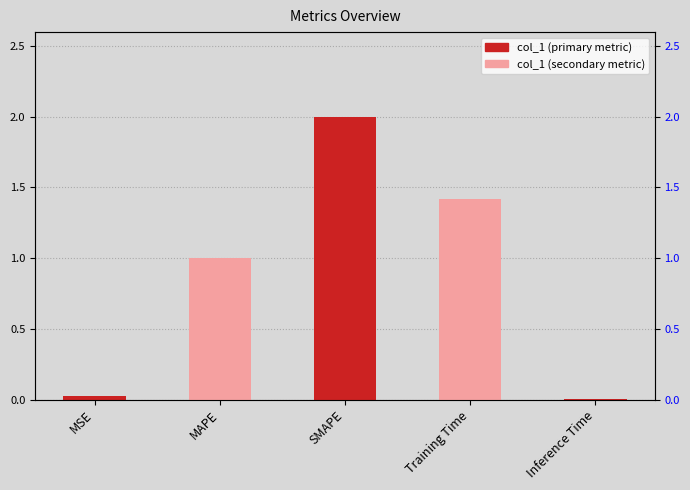

Reading right to left, list all the values displayed in this chart.

0.0	1.4	2.0	1.0	0.0